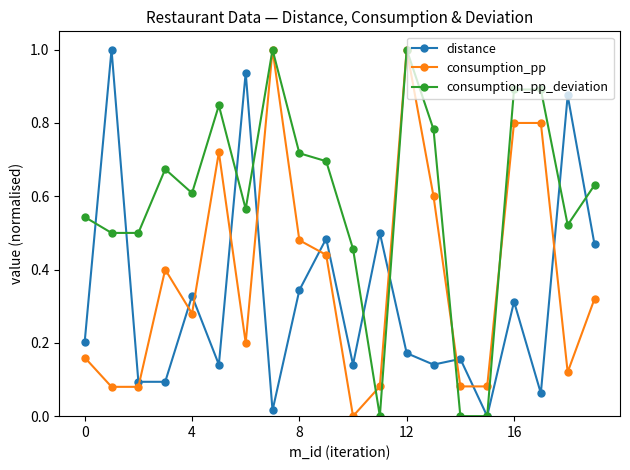

What is the maximum value shown in the chart?

1.0